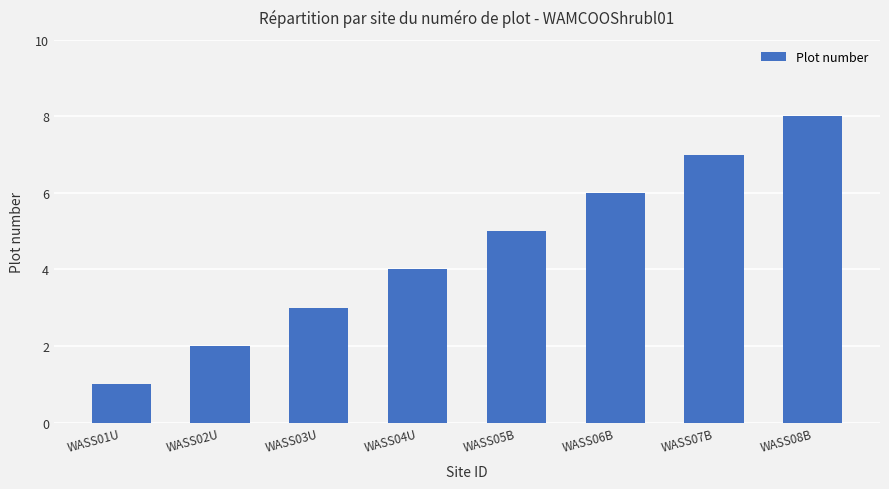

How many data points does each series have?

8